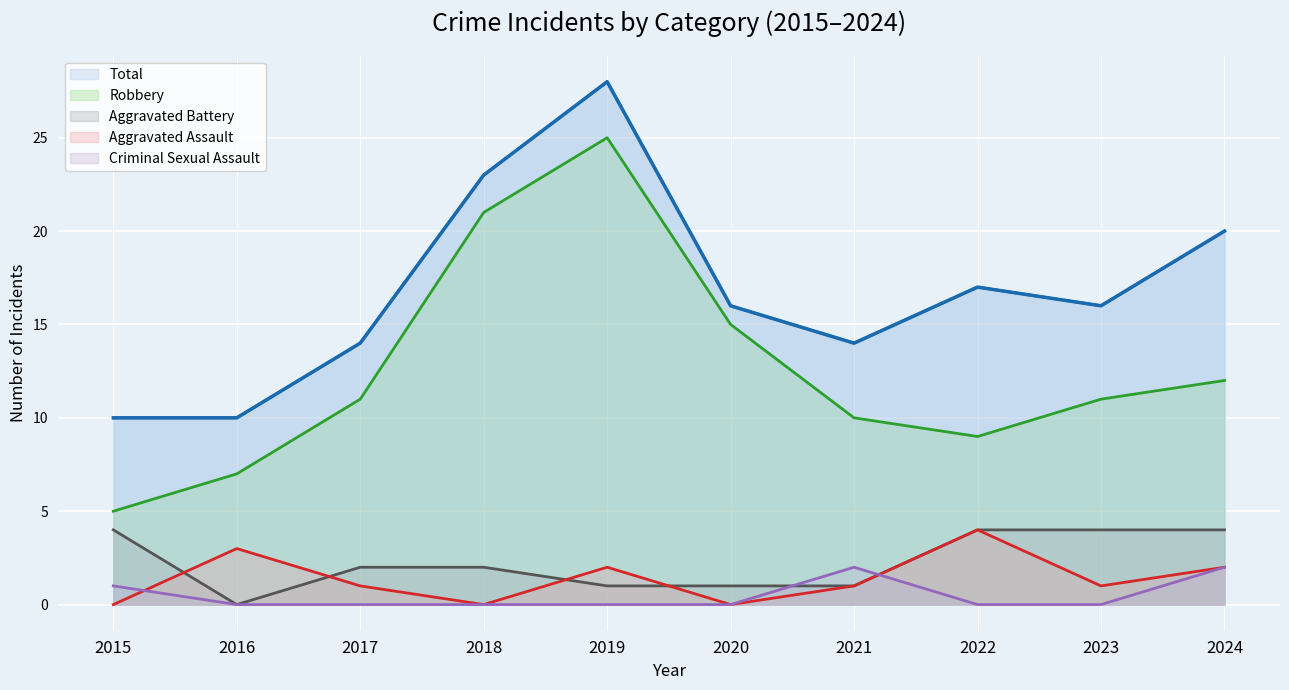

Reading right to left, what are all the values shown in this chart?

Aggravated Assault: 2024=2	2023=1	2022=4	2021=1	2020=0	2019=2	2018=0	2017=1	2016=3	2015=0
Aggravated Battery: 2024=4	2023=4	2022=4	2021=1	2020=1	2019=1	2018=2	2017=2	2016=0	2015=4
Criminal Sexual Assault: 2024=2	2023=0	2022=0	2021=2	2020=0	2019=0	2018=0	2017=0	2016=0	2015=1
Robbery: 2024=12	2023=11	2022=9	2021=10	2020=15	2019=25	2018=21	2017=11	2016=7	2015=5
Total: 2024=20	2023=16	2022=17	2021=14	2020=16	2019=28	2018=23	2017=14	2016=10	2015=10